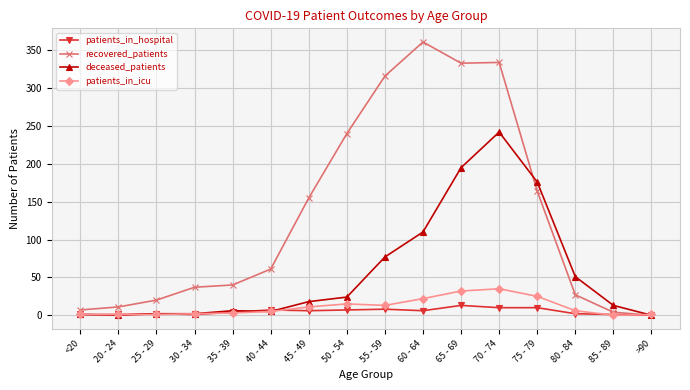

What is the sum of all patients_in_icu values?

173